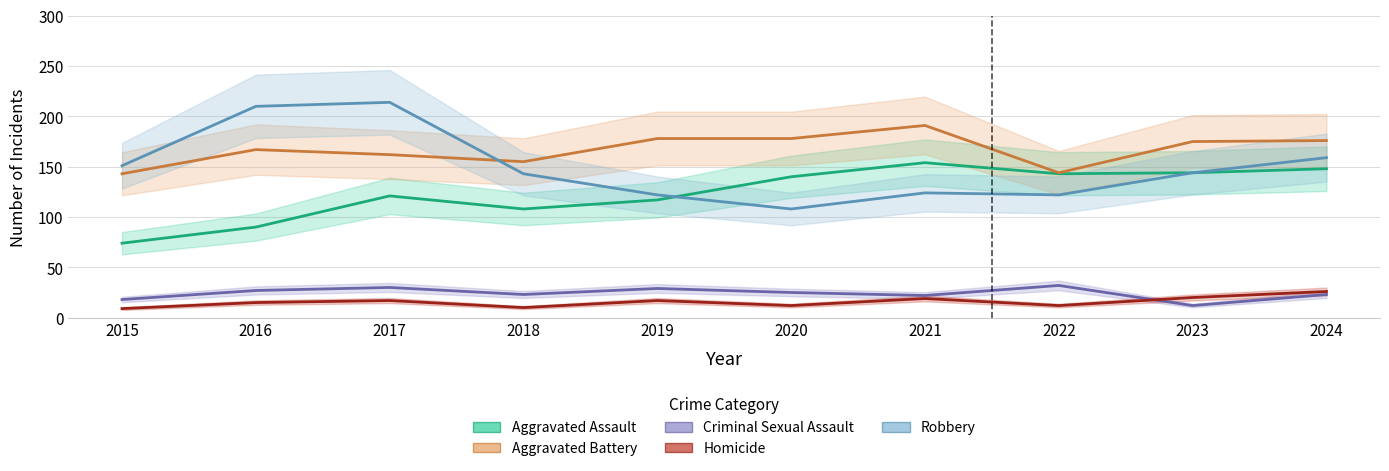

Where does the Homicide series first go above 17?

2021